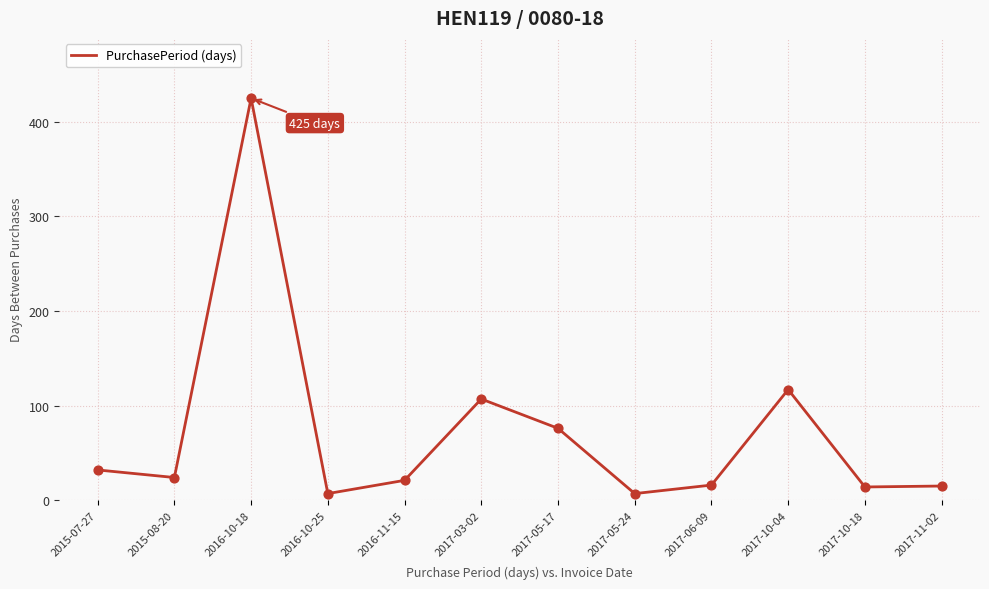

What is the ratio of the value at 2017-10-18 to the value at 2015-08-20?

0.6